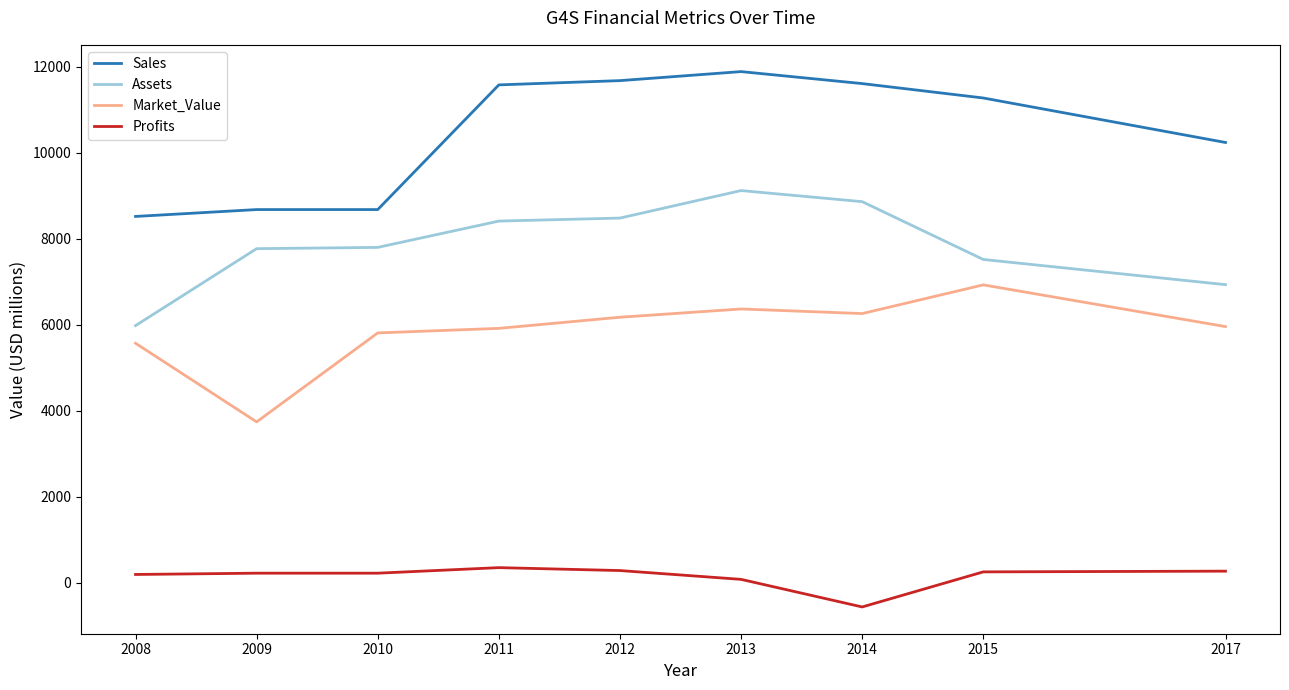

True or false: Profits and Market_Value intersect in this chart.

False